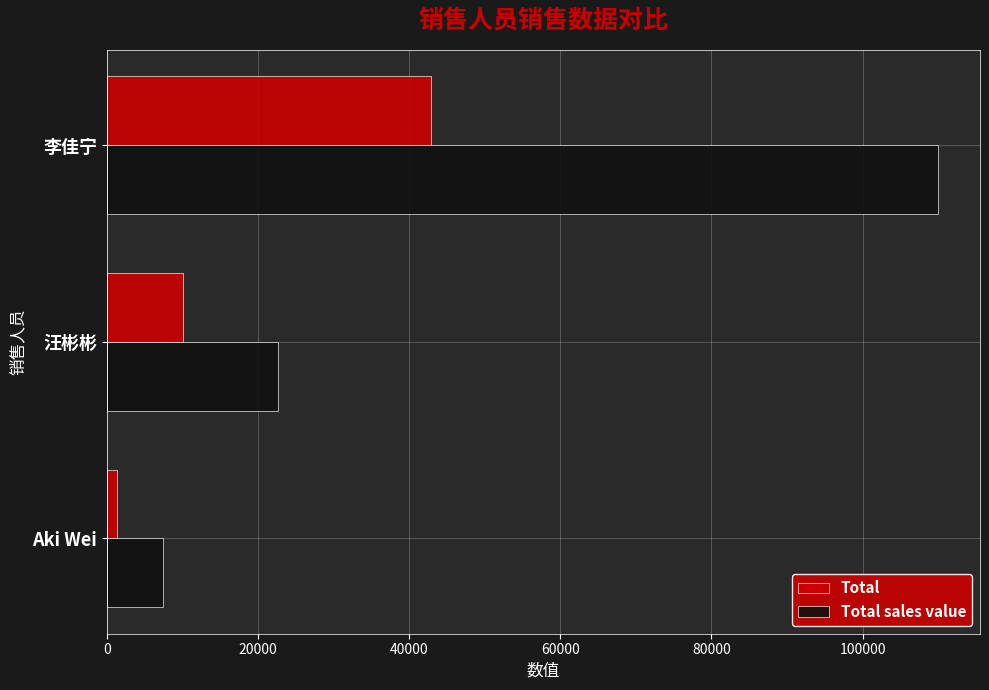

Which label corresponds to the largest value in the chart?

李佳宁